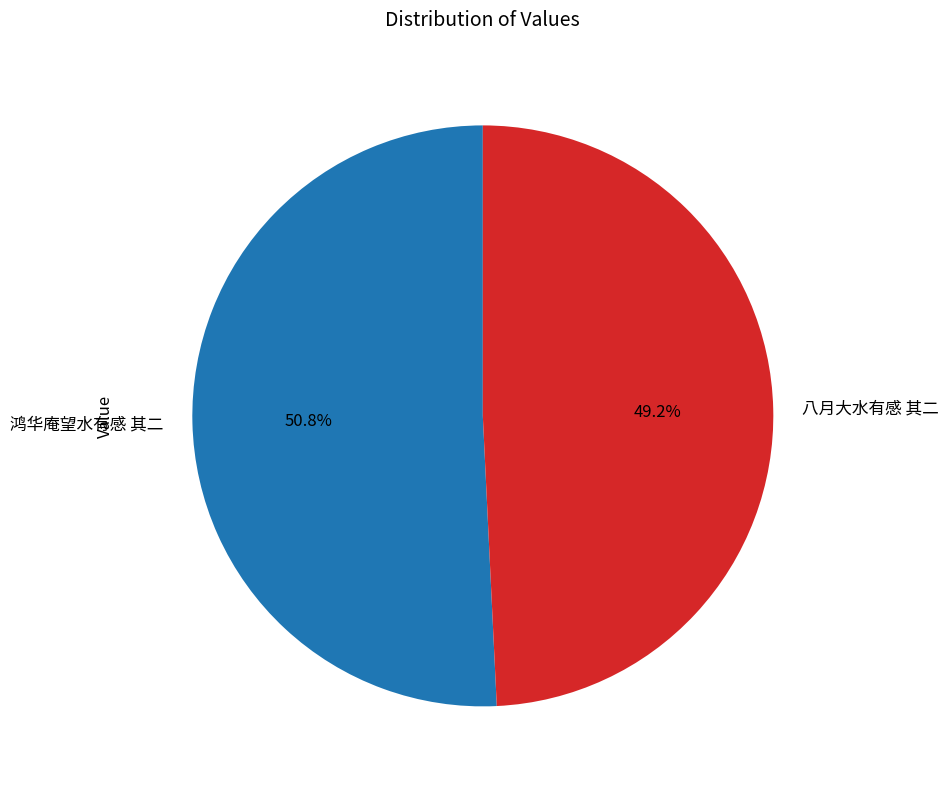

To the nearest percent, what is the difference between the largest and smallest slice percentages?

2%